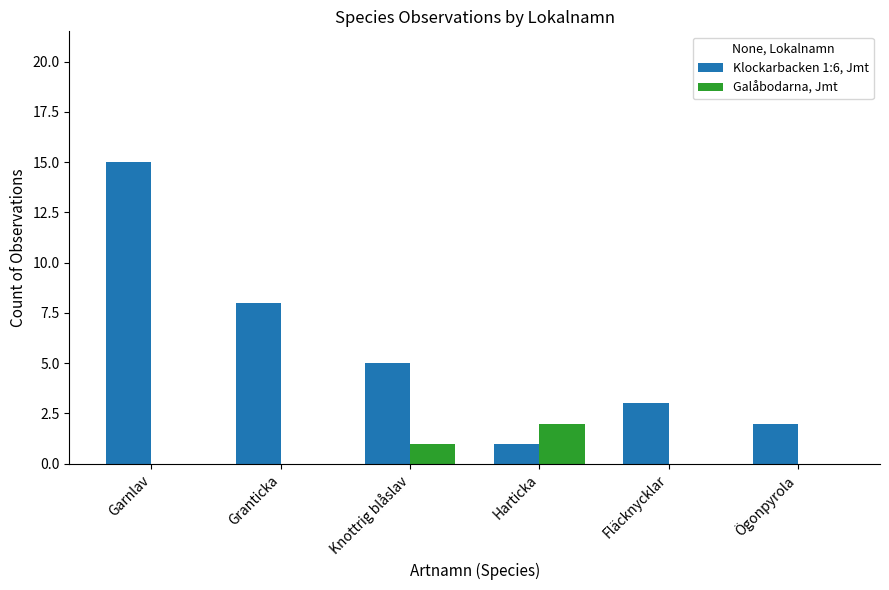

Which series changed the most between Garnlav and Knottrig blåslav?

Klockarbacken 1:6, Jmt